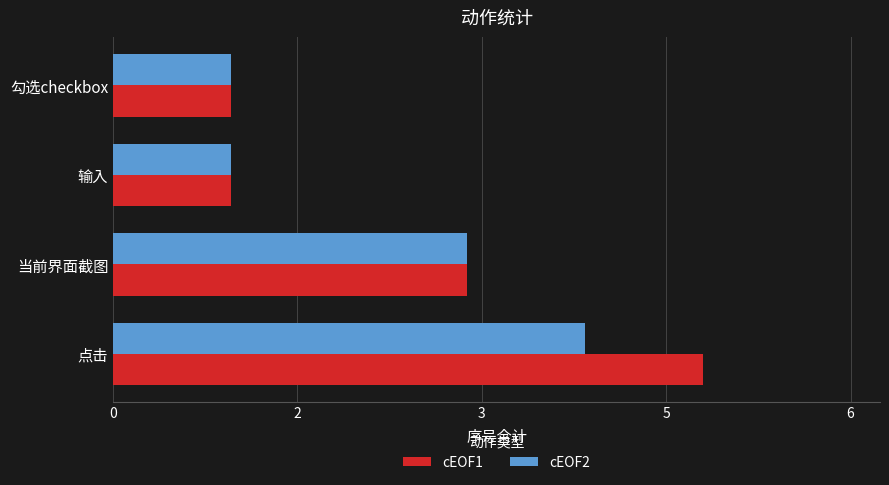

Which series has the largest total across all categories?

cEOF1